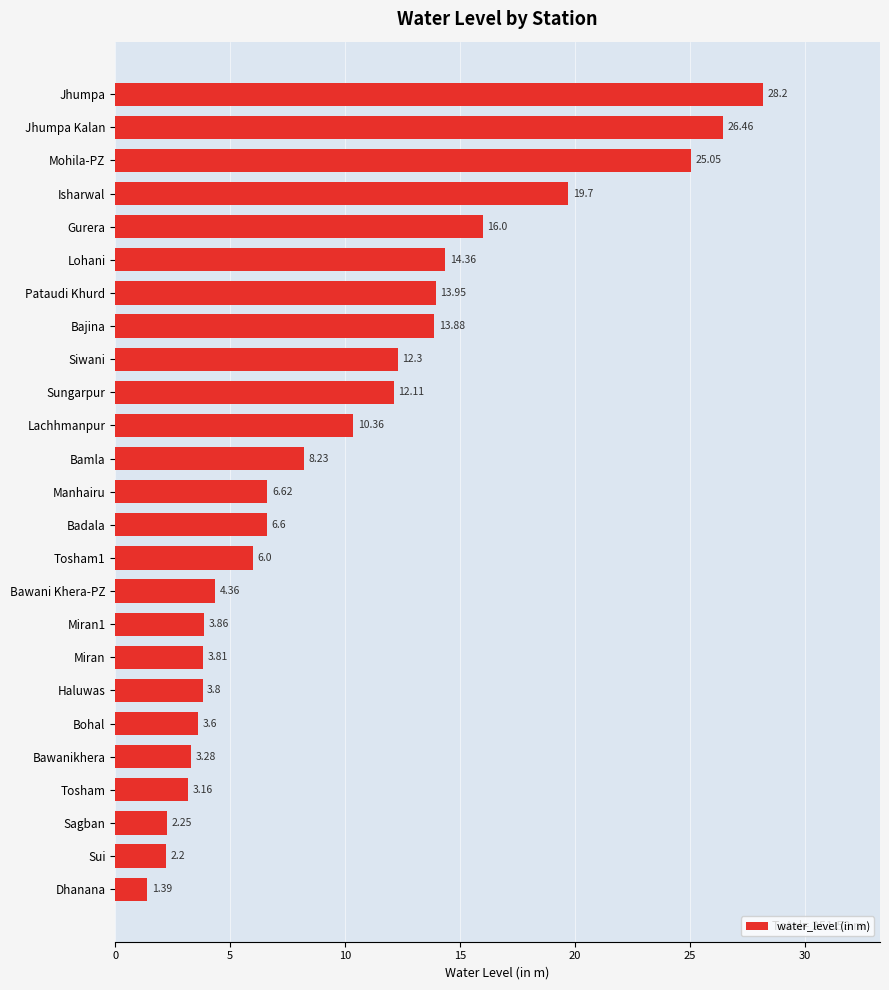

What is the sum of all values?

251.5